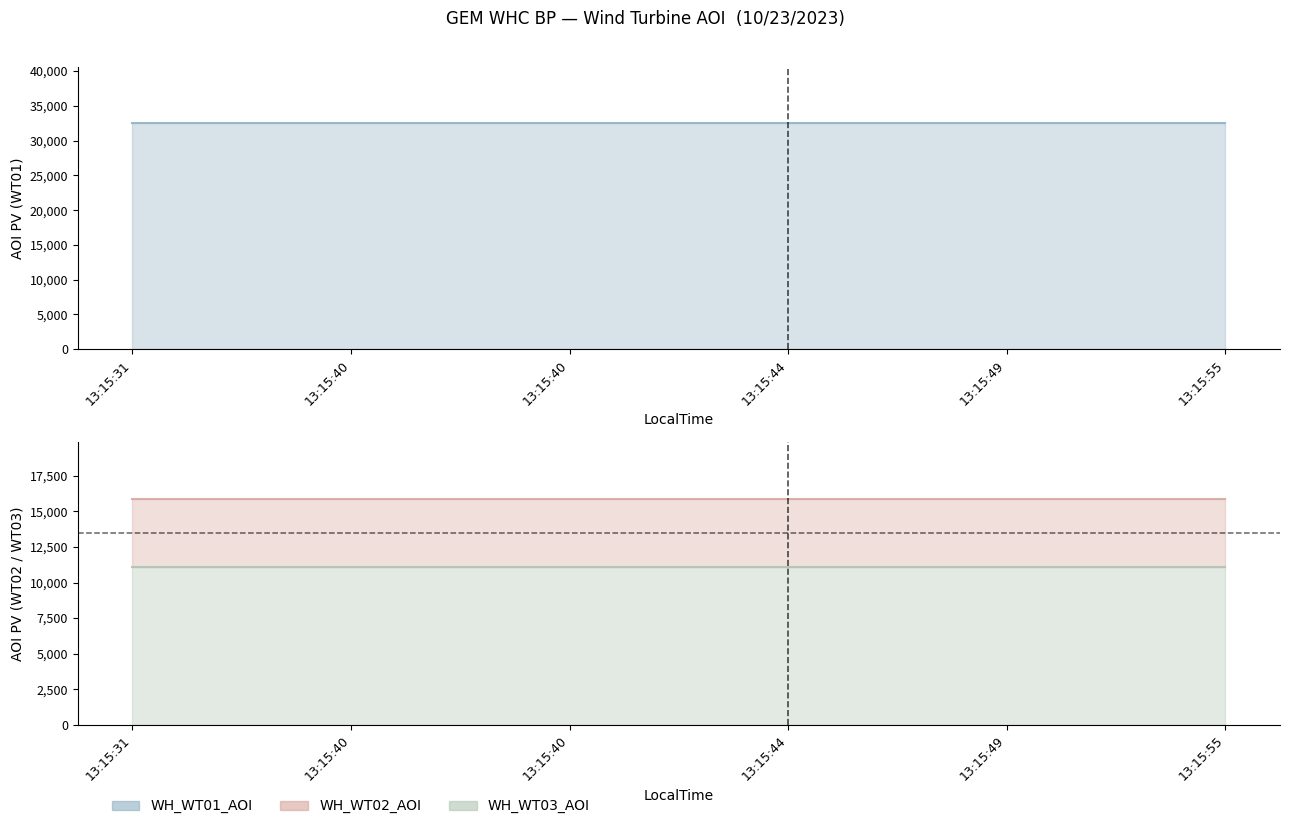

Reading left to right, transcribe all the data shown in this chart.

WH_WT01_AOI line: 32480	32480	32480	32480	32480	32480
WH_WT02_AOI line: 15879	15879	15879	15879	15879	15879
WH_WT03_AOI line: 11111	11111	11111	11111	11111	11111